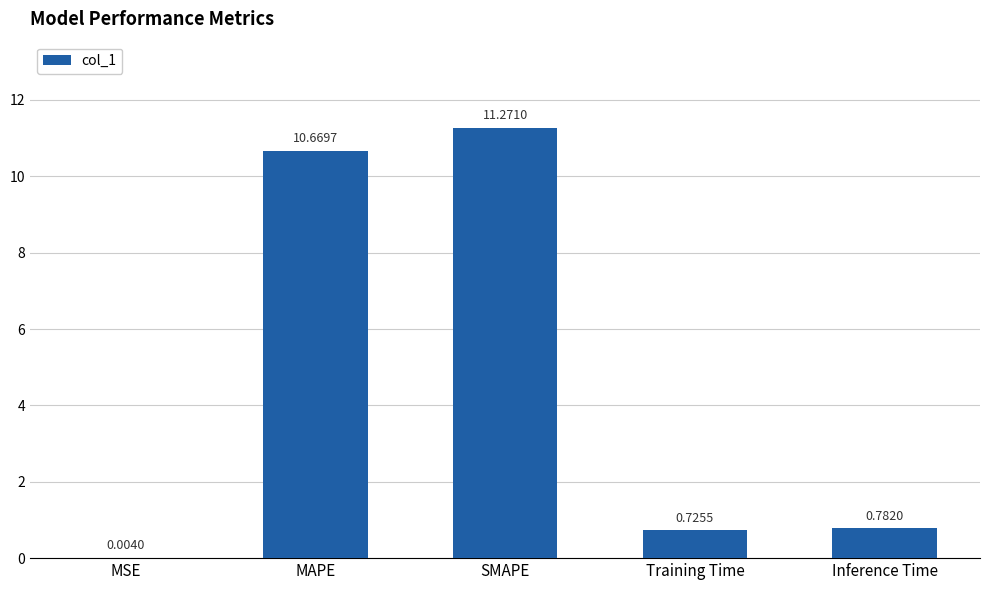

The value at SMAPE is 4.1. True or false?

False